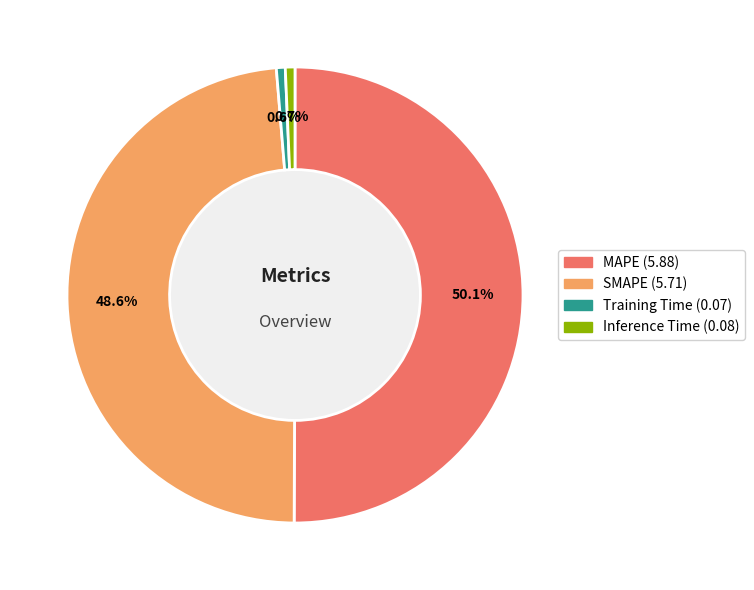

What portion of the pie excludes MAPE?

49.9%